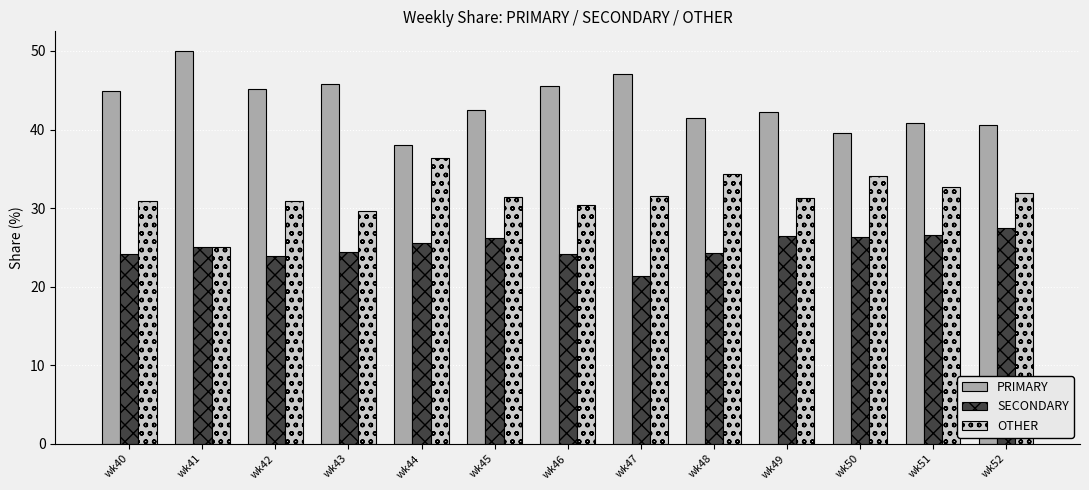

What is the value of the PRIMARY bar at the 2nd from the left?

50.0